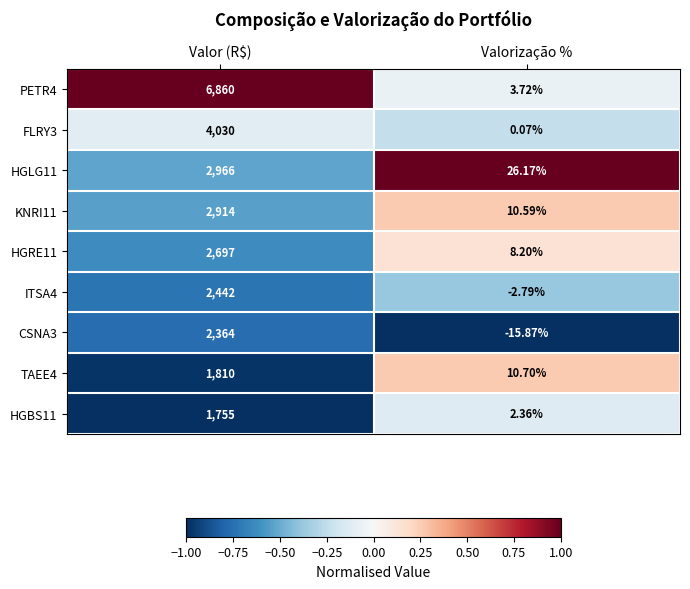

At which category is the sum across all series the highest?

Valor (R$)